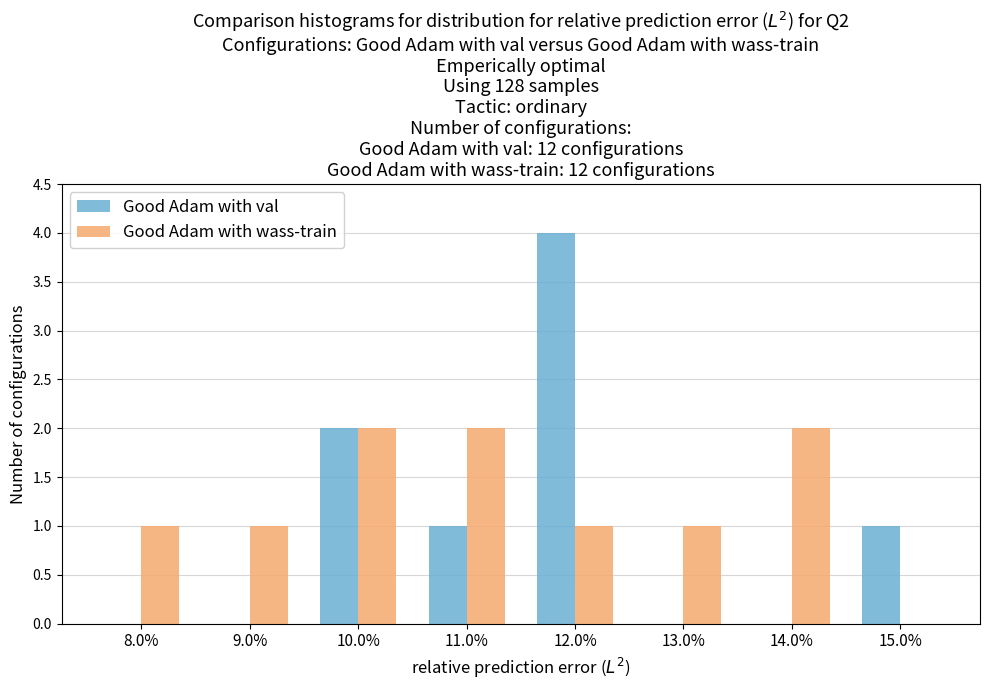

Reading left to right, extract all data points from this chart.

Good Adam with val: 8.0%=0	9.0%=0	10.0%=2	11.0%=1	12.0%=4	13.0%=0	14.0%=0	15.0%=1
Good Adam with wass-train: 8.0%=1	9.0%=1	10.0%=2	11.0%=2	12.0%=1	13.0%=1	14.0%=2	15.0%=0